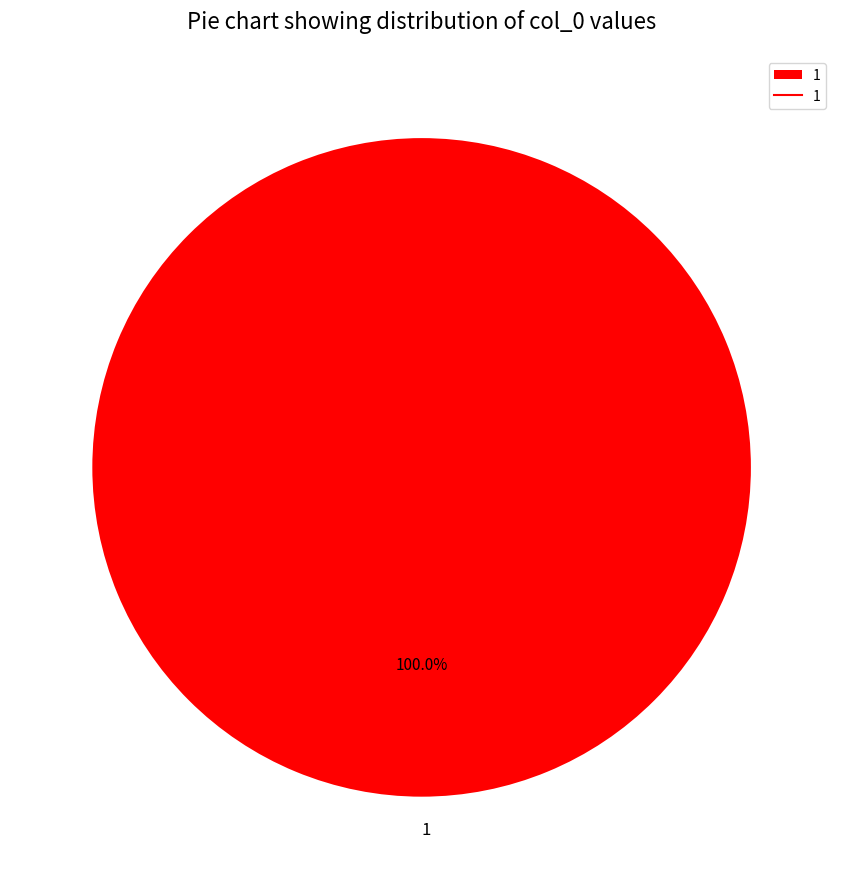

Is there any slice that represents more than half of the pie?

Yes